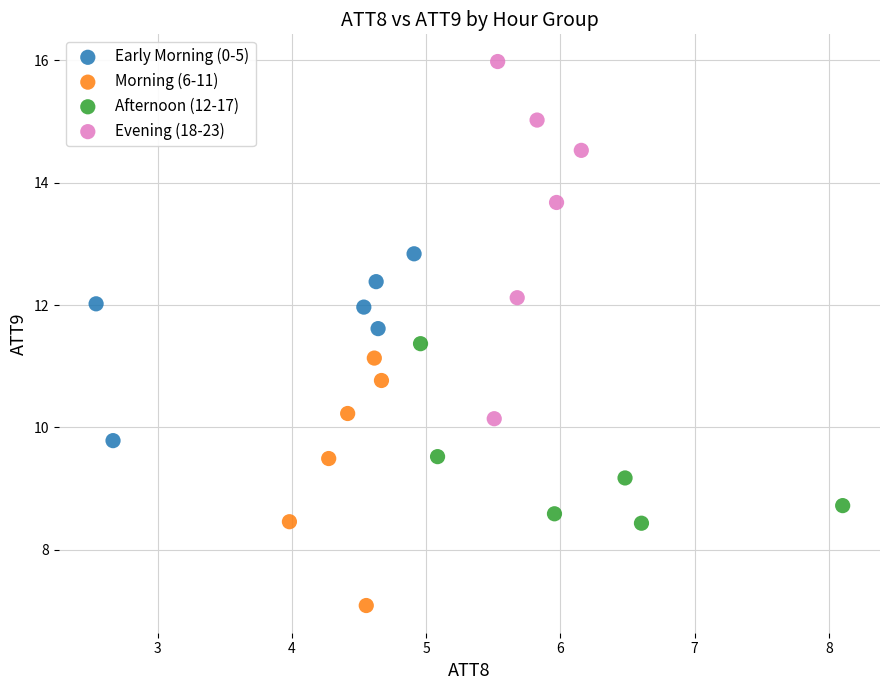

Which series has the widest spread of Y values?

Evening (18-23)